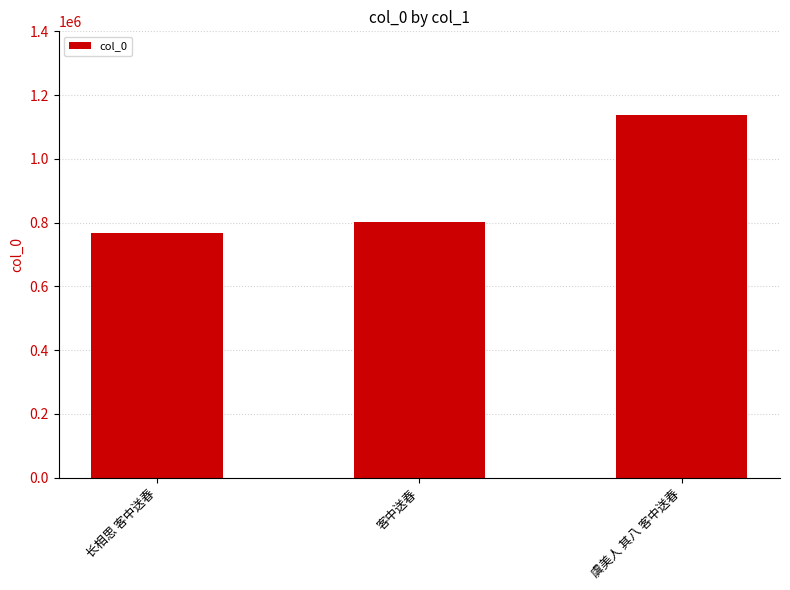

Rank the categories by value from highest to lowest.

虞美人 其八 客中送春, 客中送春, 长相思 客中送春